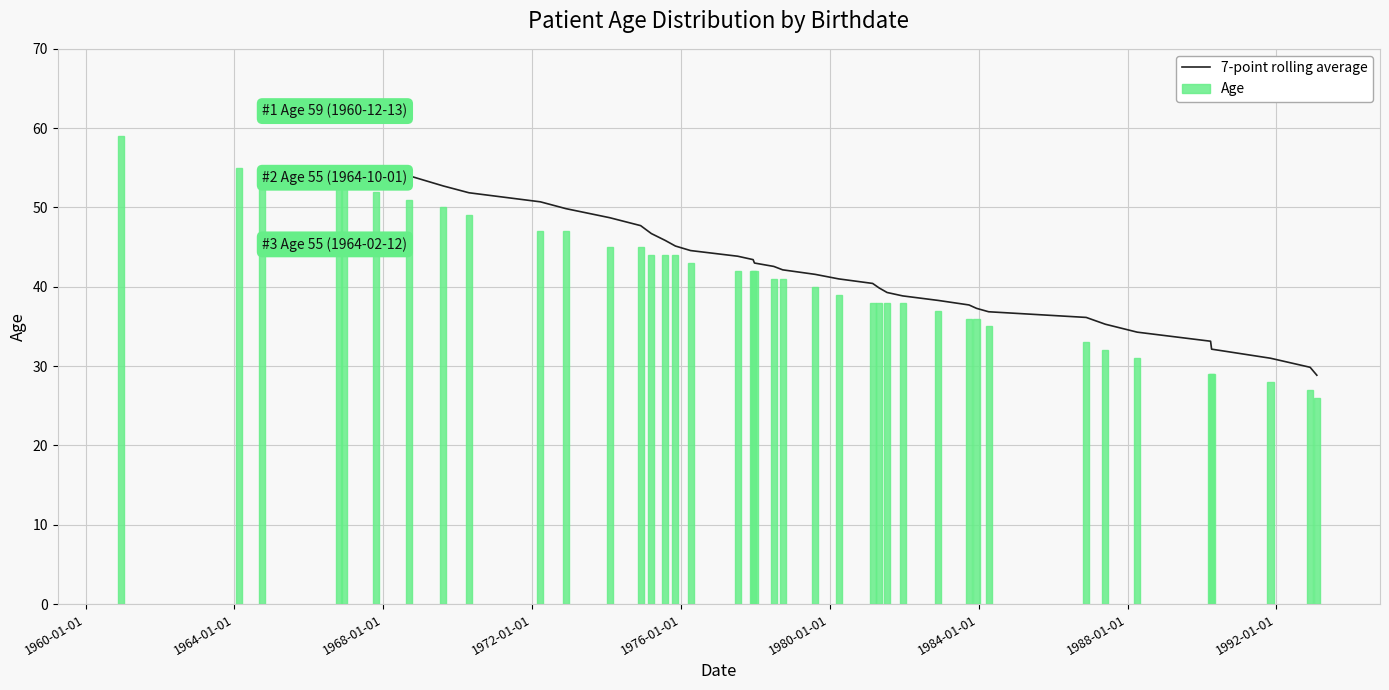

Rank the categories by value from highest to lowest.

12/13/1960, 10/1/1964, 2/12/1964, 12/14/1966, 10/19/1966, 10/21/1967, 9/10/1968, 8/12/1969, 4/21/1970, 11/27/1972, 3/22/1972, 1/31/1974, 12/1/1974, 11/7/1975, 7/29/1975, 3/16/1975, 4/4/1976, 12/22/1977, 12/9/1977, 7/11/1977, 6/30/1978, 9/25/1978, 8/10/1979, 3/28/1980, 2/24/1981, 4/29/1981, 12/16/1981, 7/16/1981, 11/30/1982, 9/28/1983, 12/11/1983, 4/8/1984, 11/21/1986, 5/28/1987, 4/5/1988, 4/5/1990, 3/26/1990, 11/4/1991, 11/27/1992, 2/1/1993